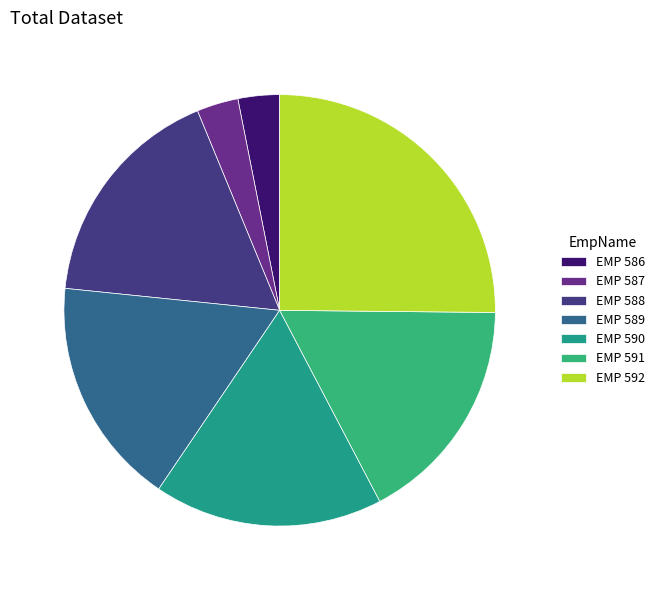

Is EMP 588 the majority of the pie?

No